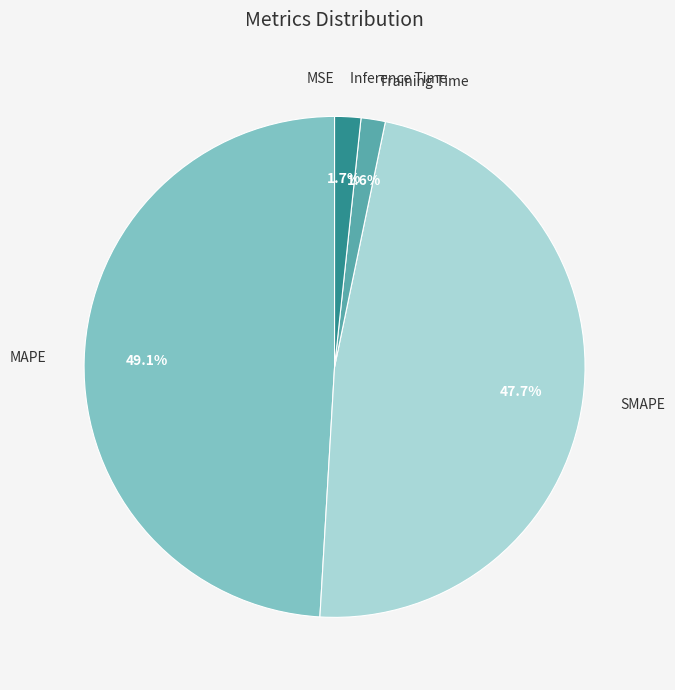

Between Training Time and MAPE, which is larger?

MAPE